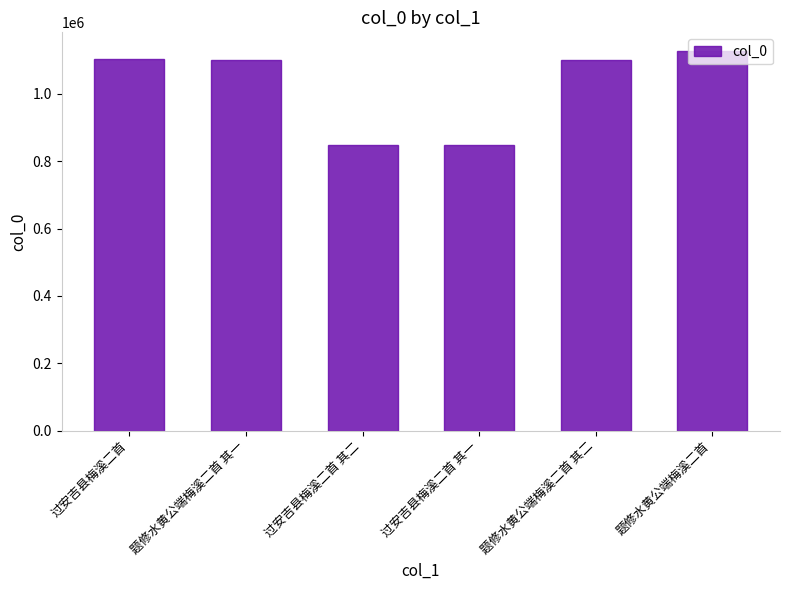

How many values are below 1101468?

3